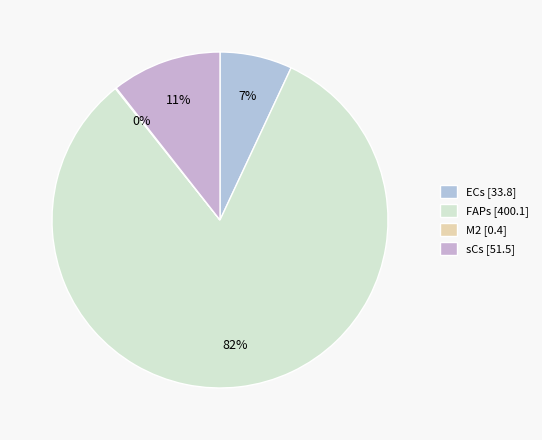

How many slices are in this pie chart?

4